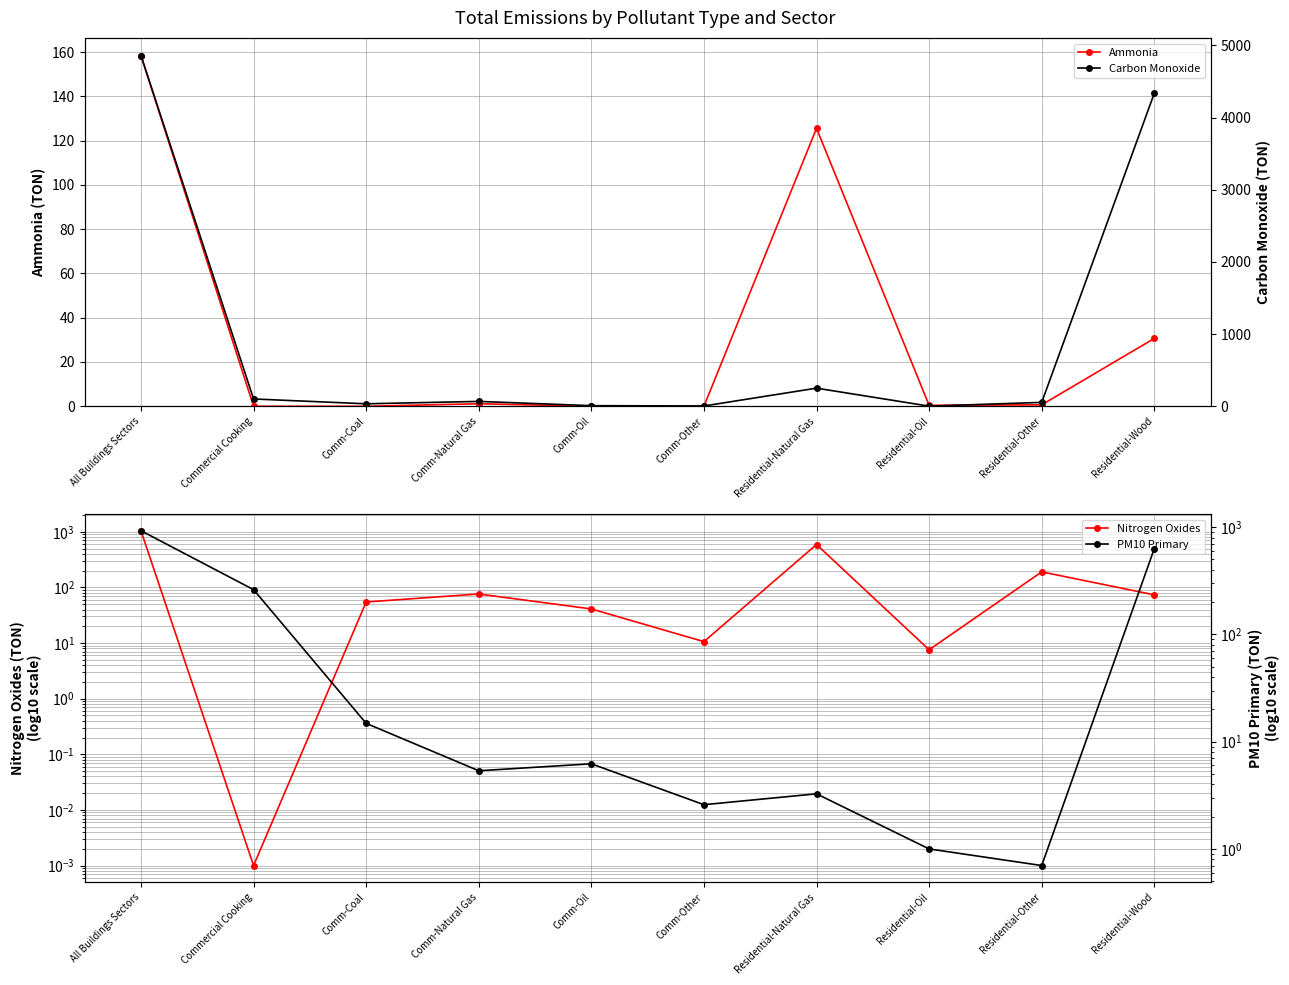

What is the label of the 8th point from the right?

Comm-Coal